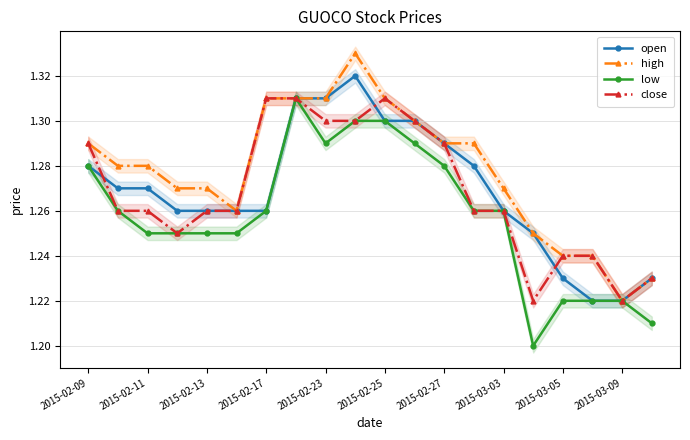

Reading right to left, extract all data points from this chart.

open: 1.2	1.2	1.2	1.2	1.2	1.3	1.3	1.3	1.3	1.3	1.3	1.3	1.3	1.3	1.3	1.3	1.3	1.3	1.3	1.3
high: 1.2	1.2	1.2	1.2	1.2	1.3	1.3	1.3	1.3	1.3	1.3	1.3	1.3	1.3	1.3	1.3	1.3	1.3	1.3	1.3
low: 1.2	1.2	1.2	1.2	1.2	1.3	1.3	1.3	1.3	1.3	1.3	1.3	1.3	1.3	1.2	1.2	1.2	1.2	1.3	1.3
close: 1.2	1.2	1.2	1.2	1.2	1.3	1.3	1.3	1.3	1.3	1.3	1.3	1.3	1.3	1.3	1.3	1.2	1.3	1.3	1.3